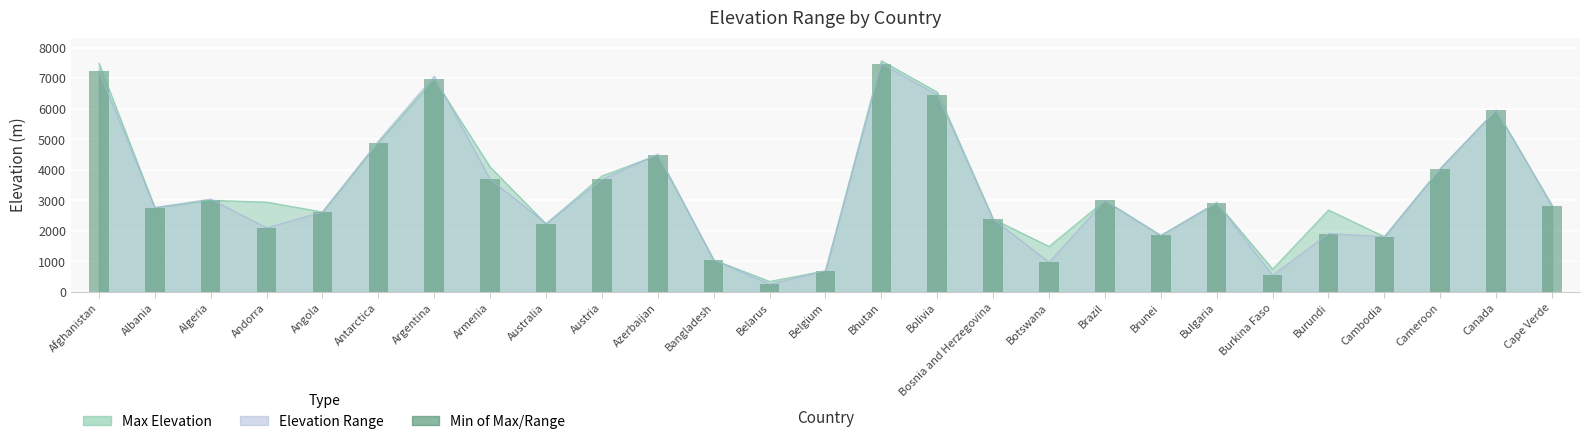

What is the approximate value at Bhutan?

7473